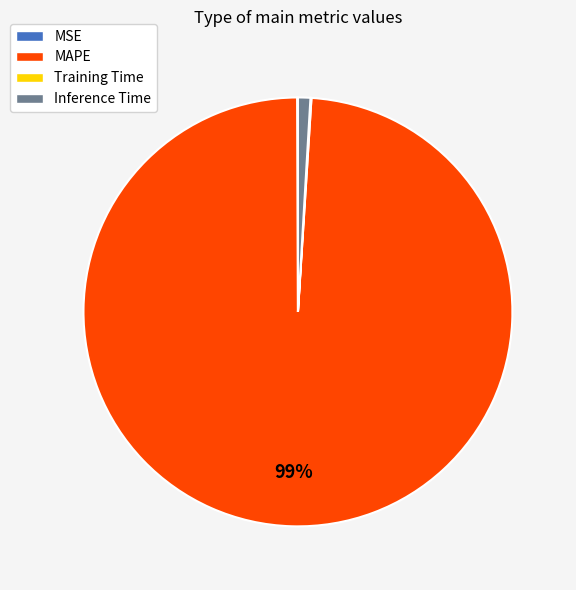

True or false: MAPE accounts for 89% of the total.

False